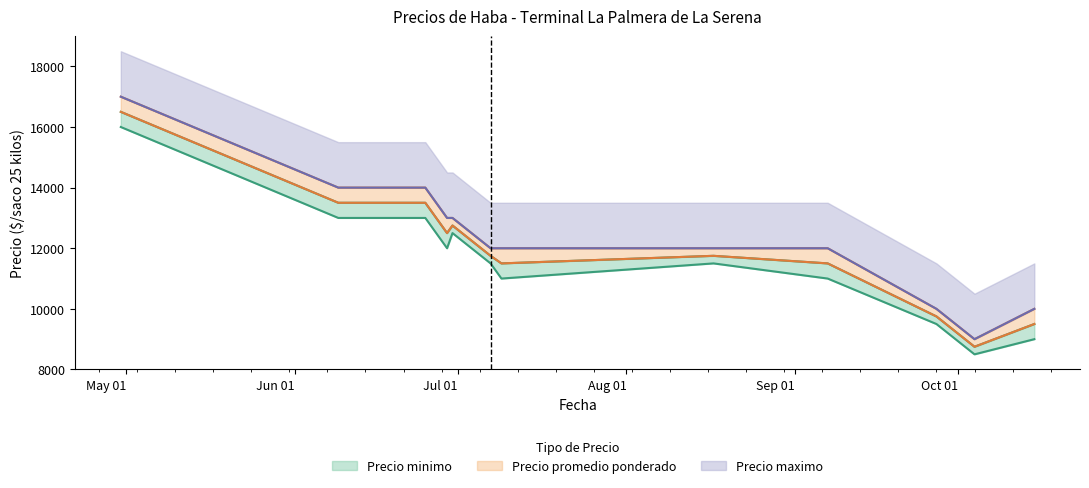

Count the Precio maximo values in the range 12000 to 14000.

9